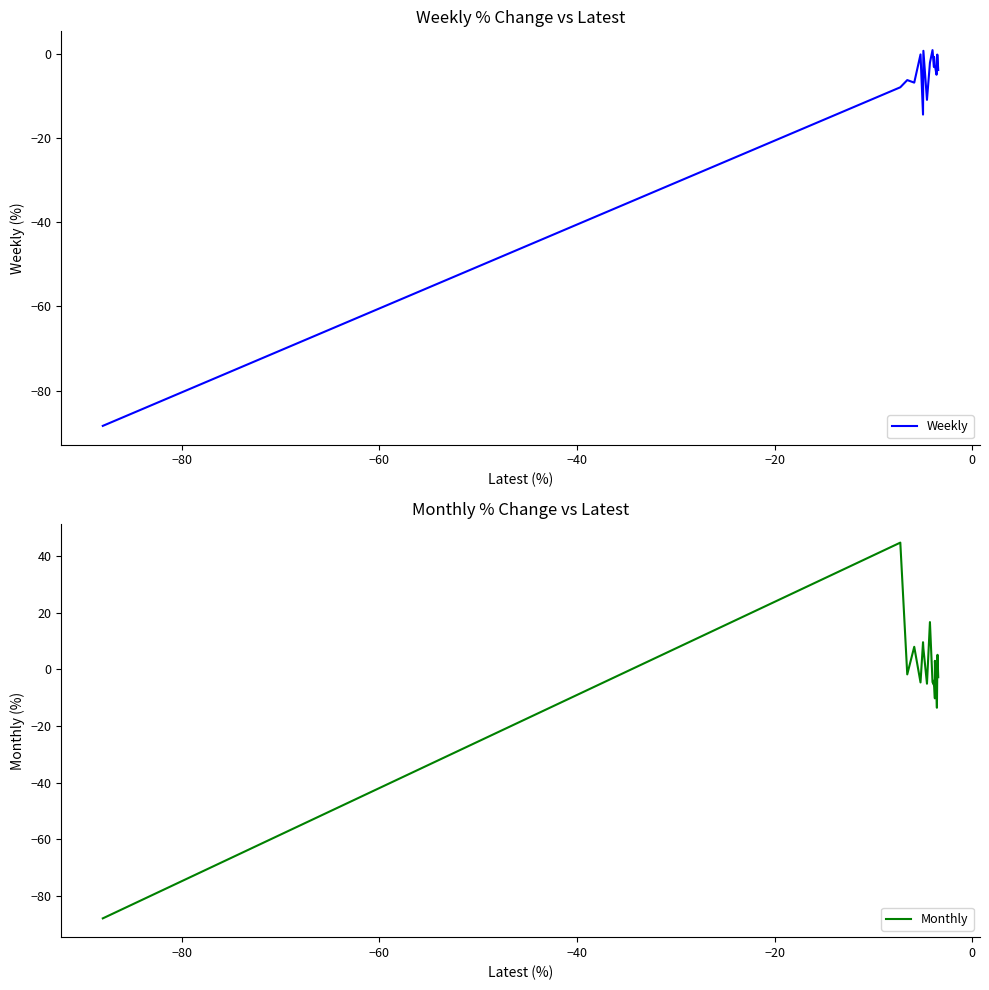

What is the lowest value of the Weekly series?

-88.4